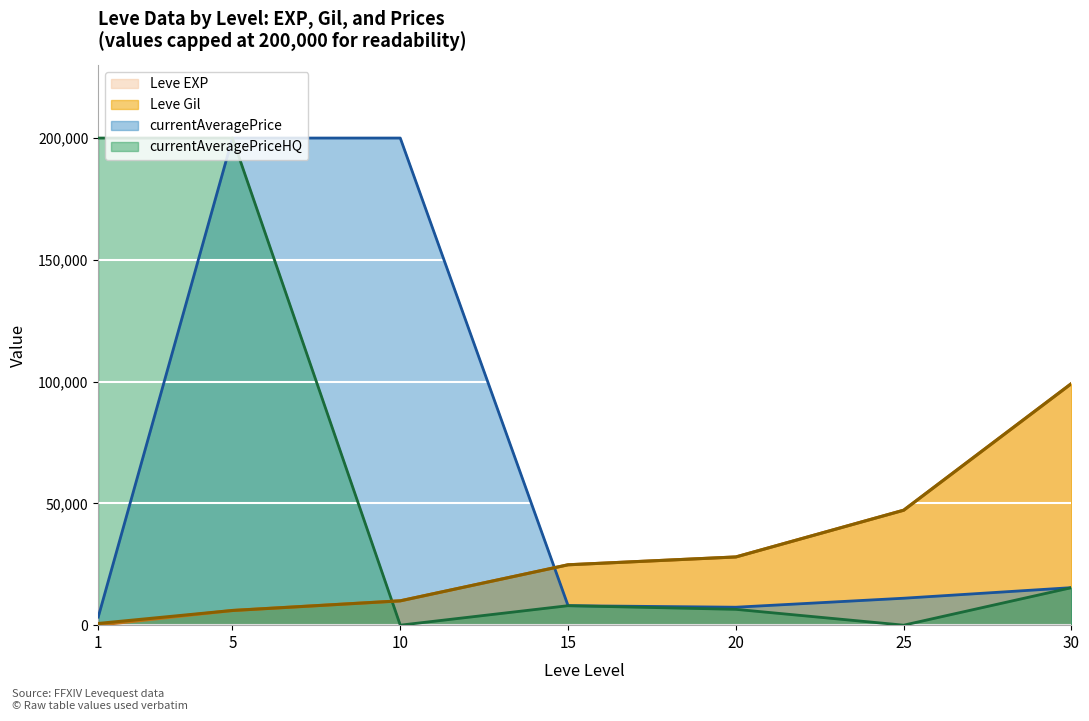

How many data points in Leve Gil are less than 24790?

3